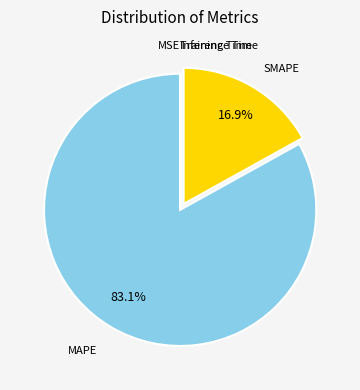

Combined, do SMAPE and MAPE account for over 50%?

Yes